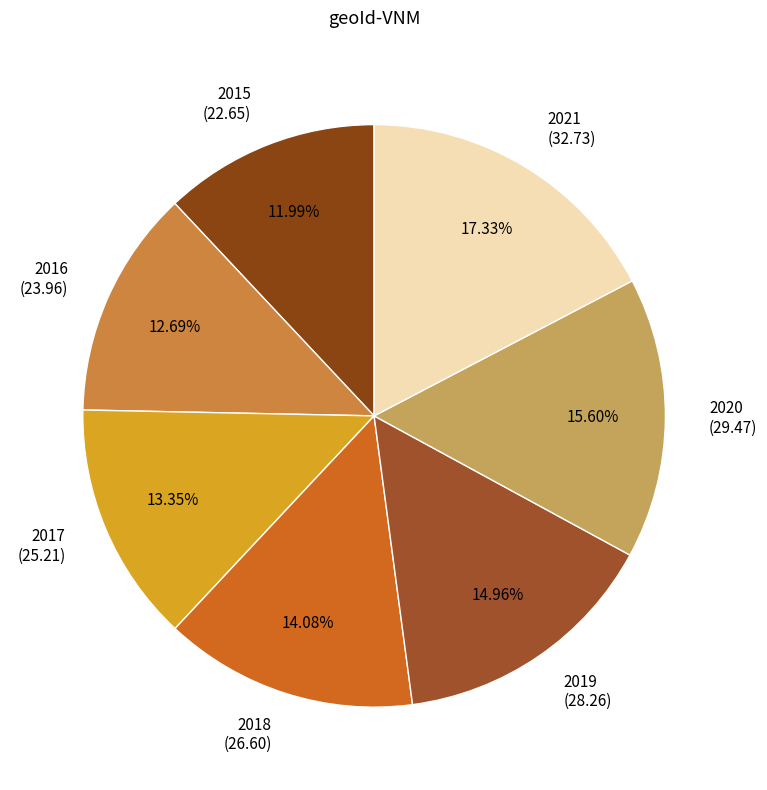

Is it true that 2017 is 28% of the pie?

False